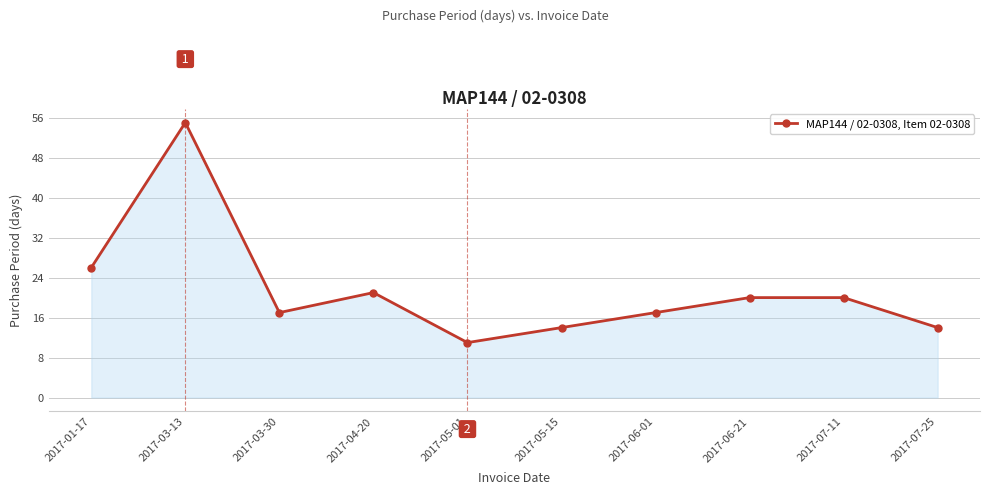

Approximately how many times larger is the value at 2017-05-01 compared to 2017-03-13?

0.2